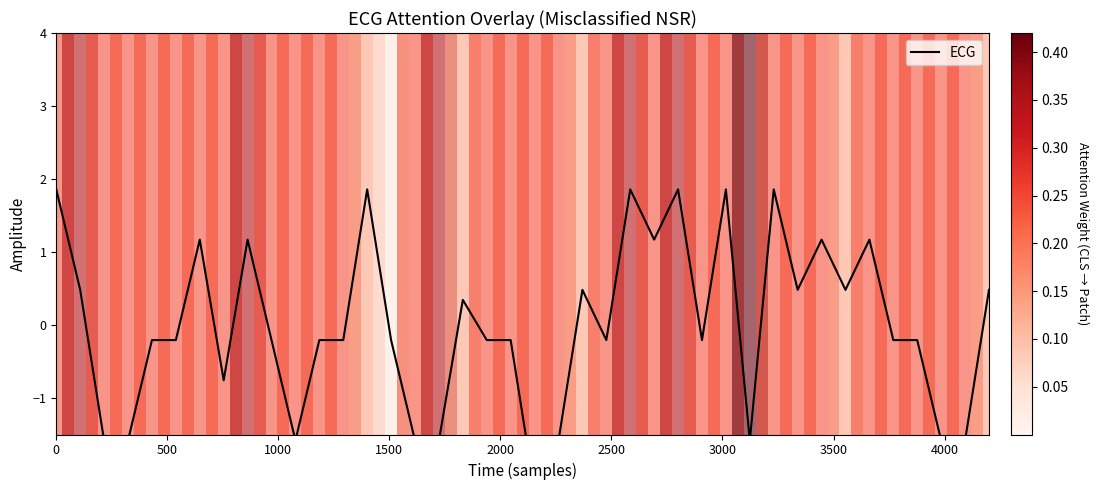

Count the number of values greater than 0.

17